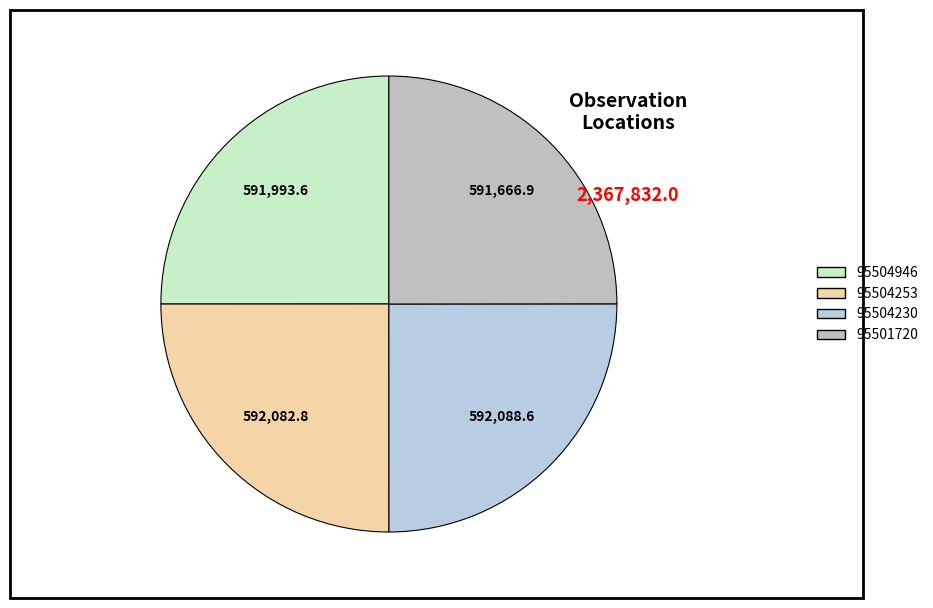

What percentage is the 95504253 slice, to the nearest percent?

25%